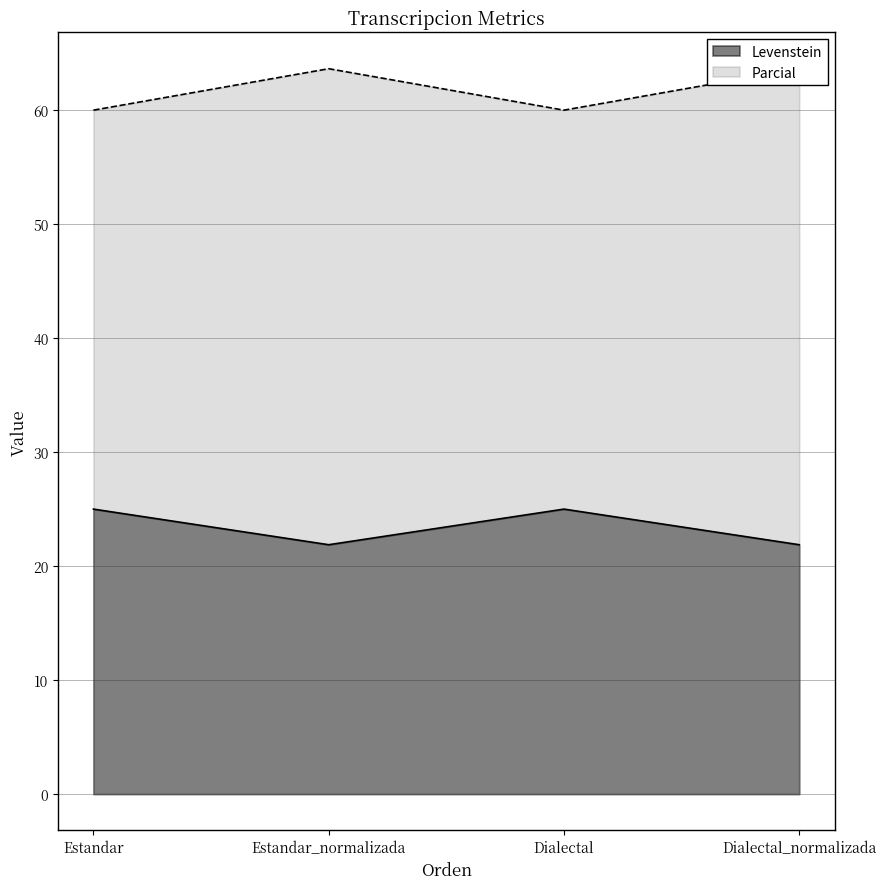

At which category does Parcial reach its first local peak?

Estandar_normalizada